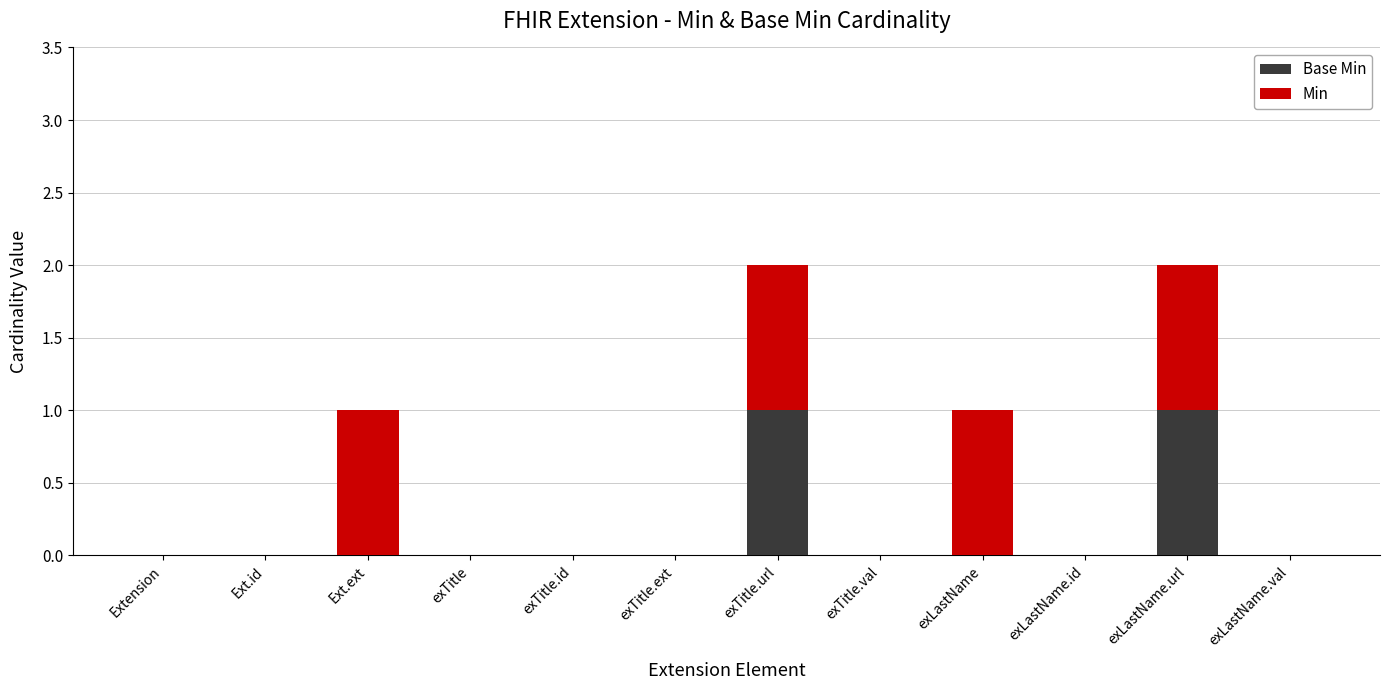

What are all the series names shown in the legend?

Base Min, Min